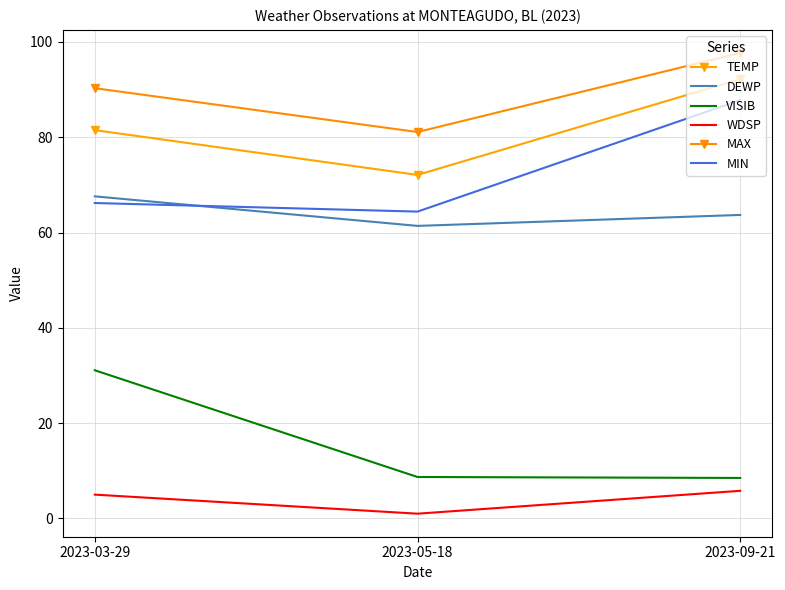

Rank the categories by MIN value from lowest to highest.

2023-05-18, 2023-03-29, 2023-09-21